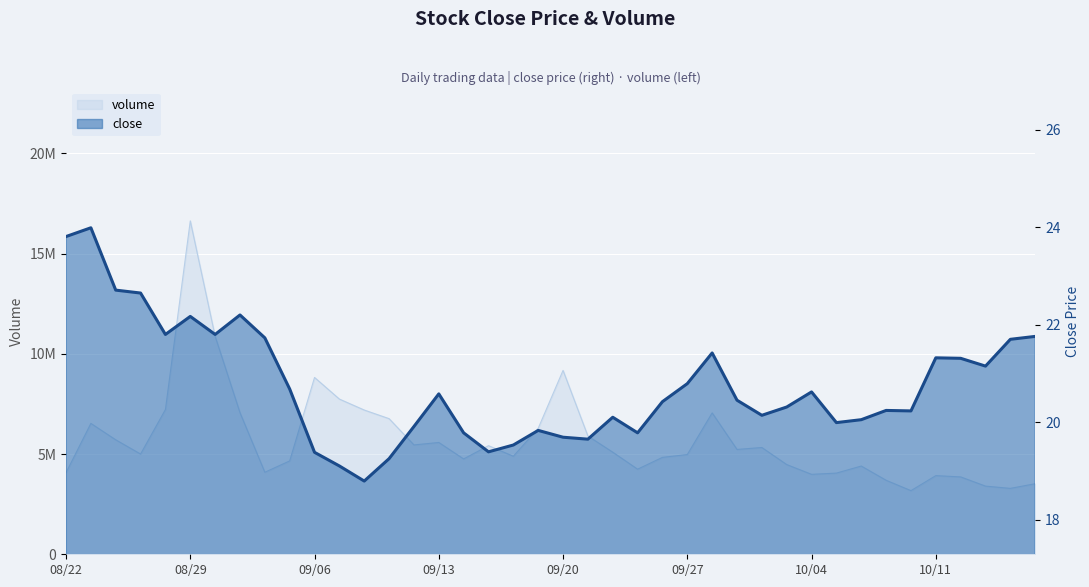

True or false: volume and close cross at least once.

False